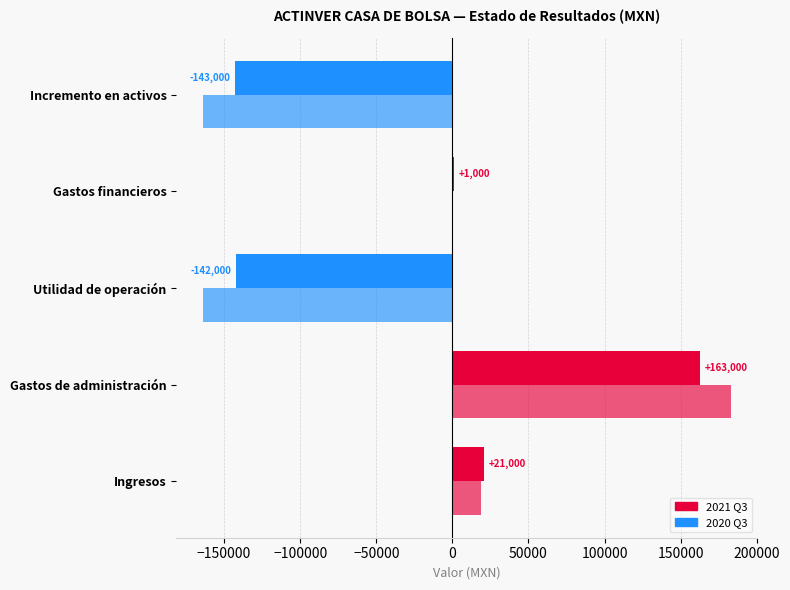

How many categories are shown in the chart?

5